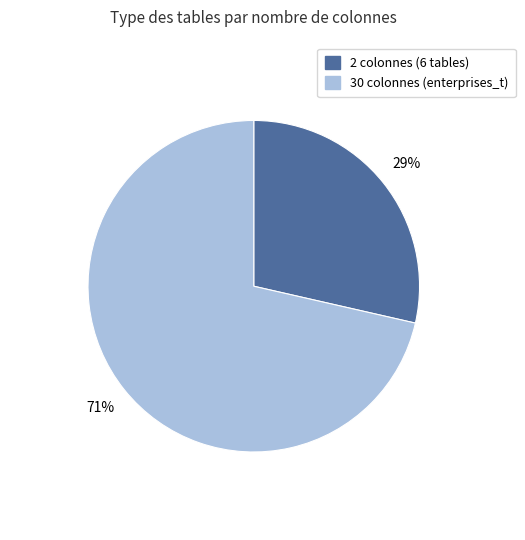

To the nearest percent, what percentage of the pie is 30 colonnes (enterprises_t)?

71%